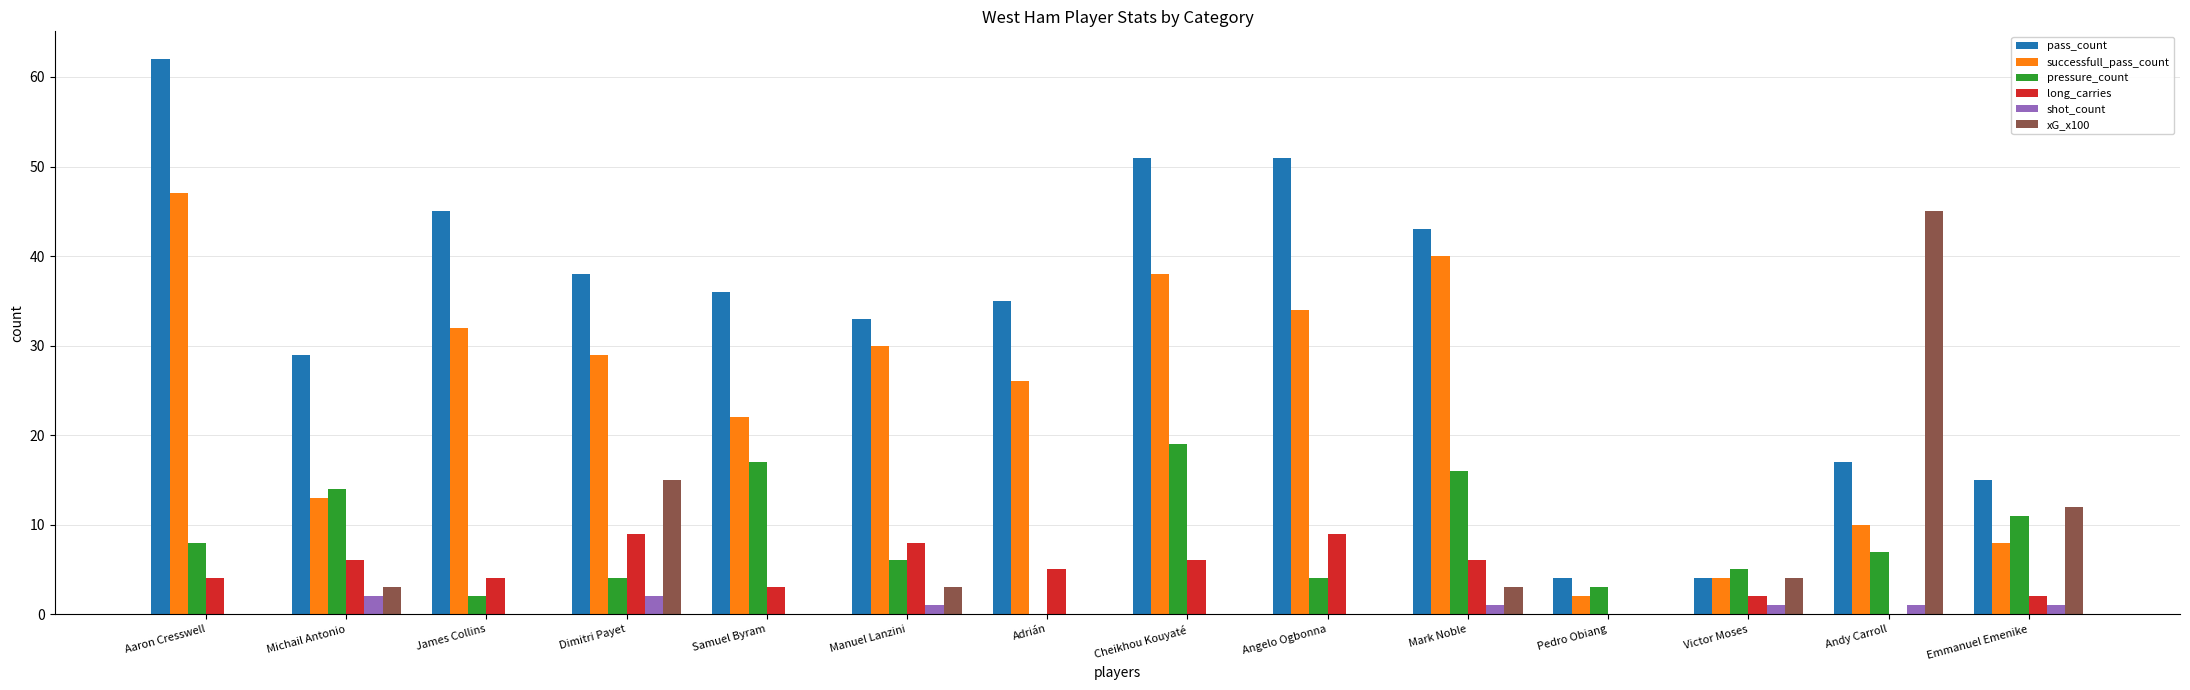

What is the total value across all series at James Collins?

83